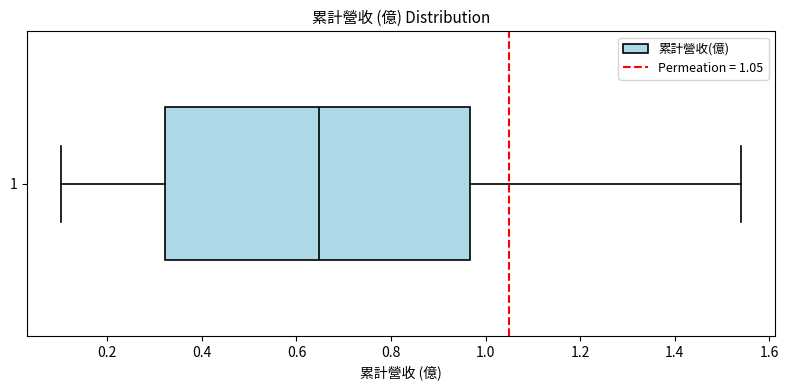

Transcribe this box plot: give where the median line is, the range the box spans, and where the two whiskers end, as read against the x-axis. The values are not printed on the chart, so give them approximately, as read against the axis.

median 0.64, box 0.32 to 0.96, whiskers 0.10 to 1.54